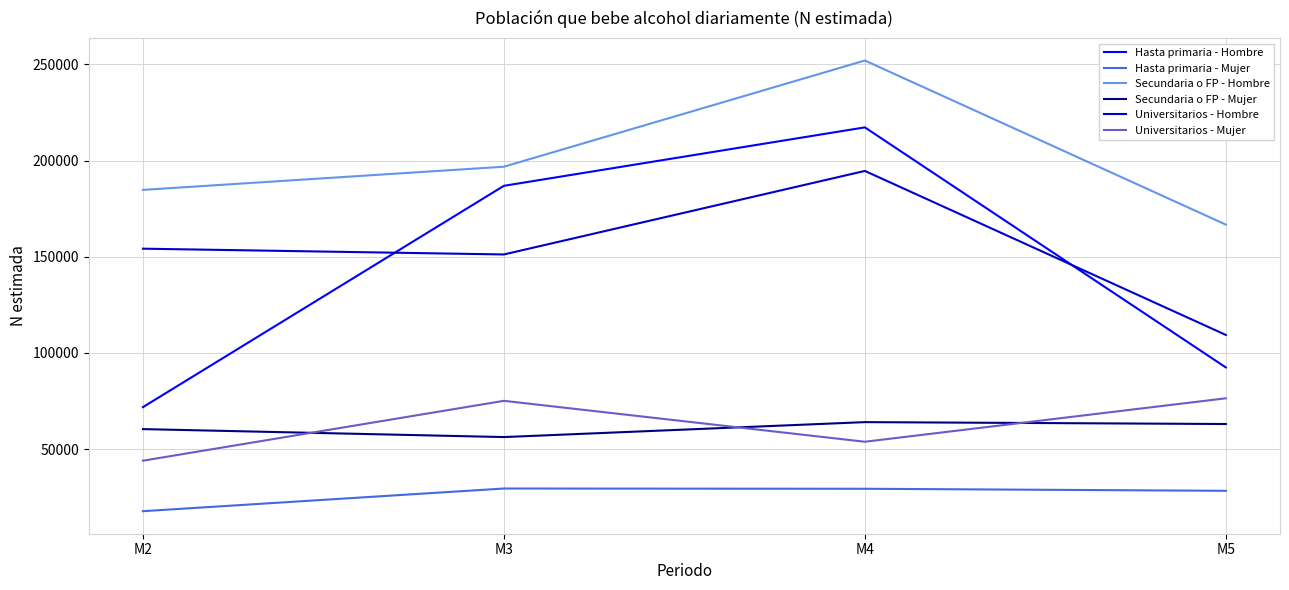

Is it true that Universitarios - Mujer equals 53873 at M4?

True